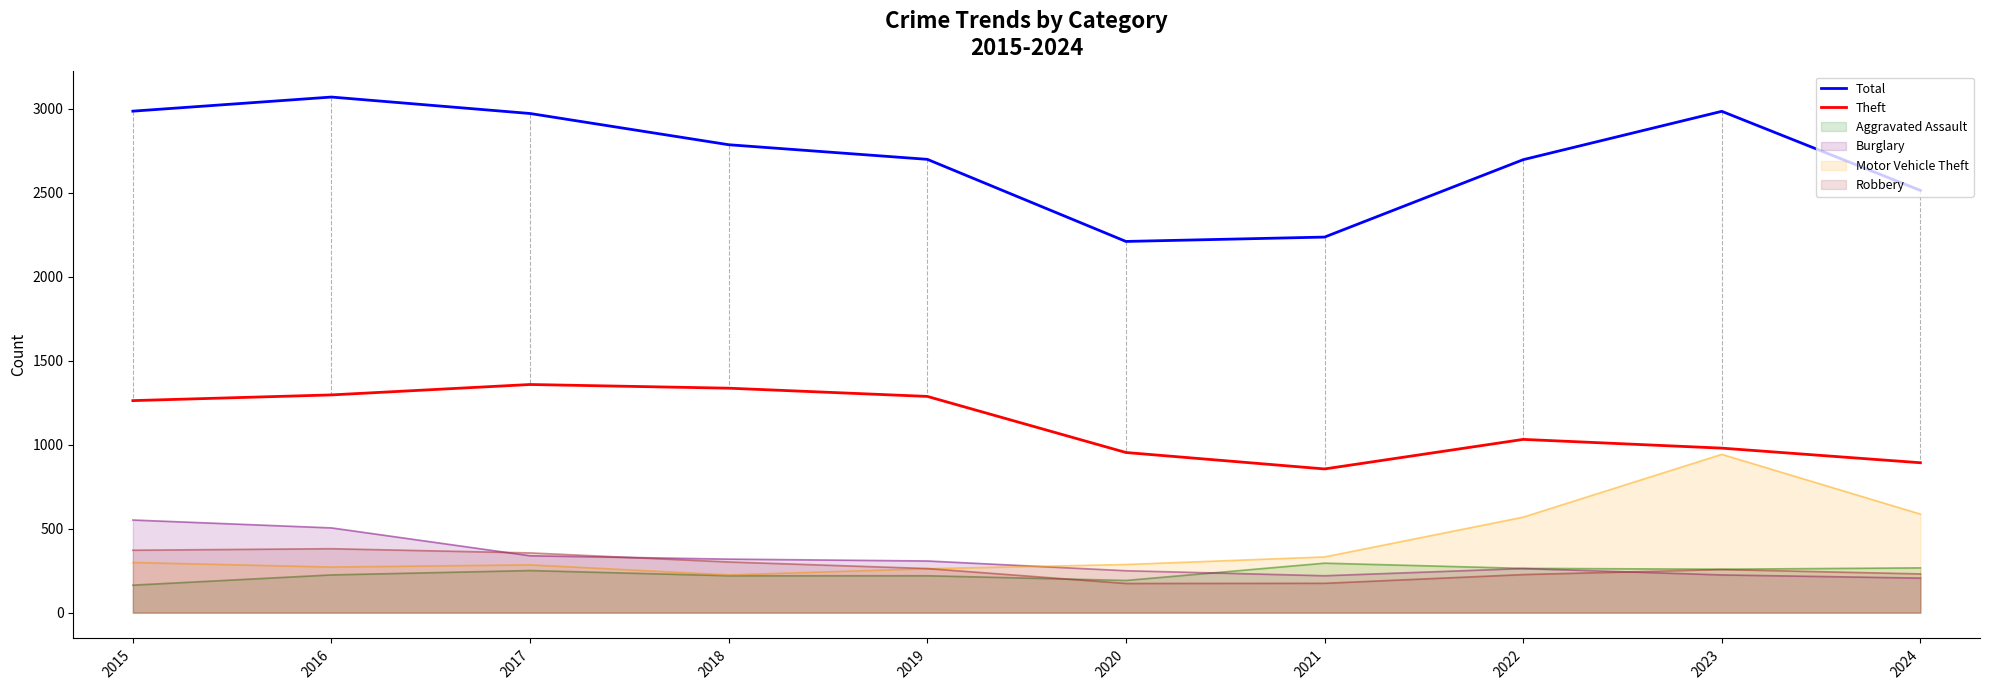

Between 2017 and 2018, which is larger?

2017